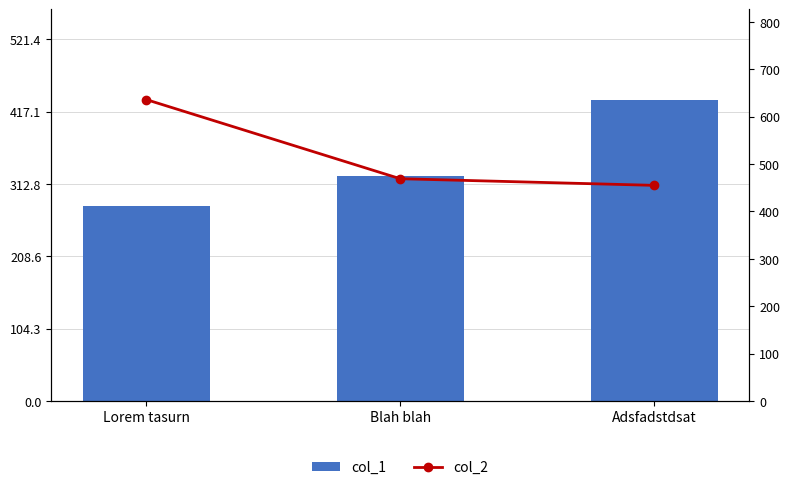

Which series has the largest range (max minus min)?

col_2